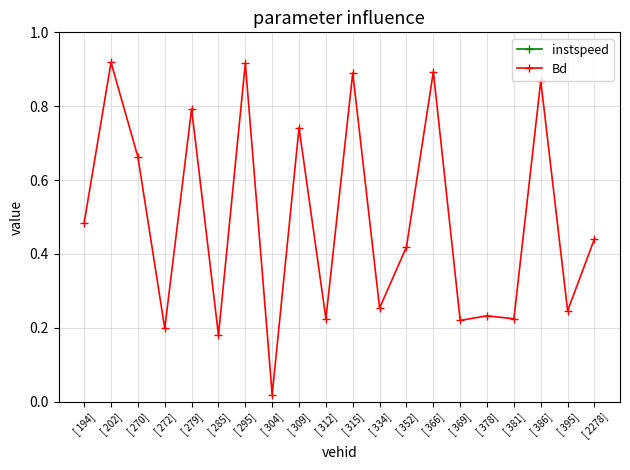

Which label corresponds to the smallest value in the chart?

[ 304]